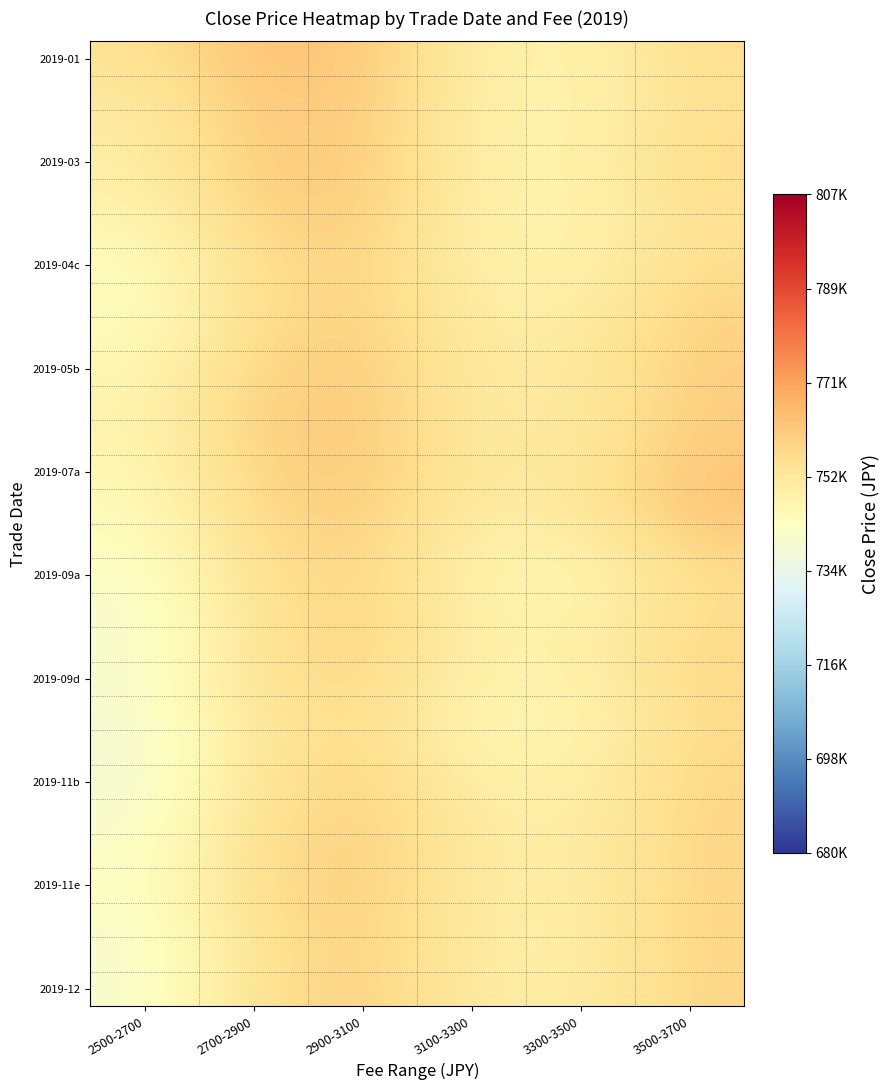

Which has a higher value, 2900-3100 or 2500-2700?

2900-3100